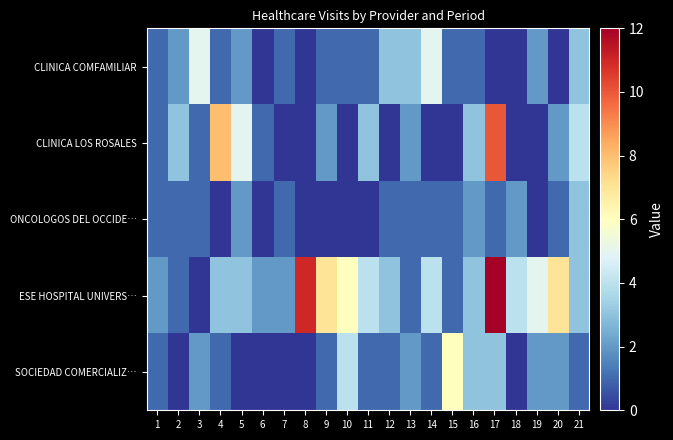

Reading left to right, transcribe all the data shown in this chart.

CLINICA COMFAMILIAR: 1=1	2=2	3=5	4=1	5=2	6=0	7=1	8=0	9=1	10=1	11=1	12=3	13=3	14=5	15=1	16=1	17=0	18=0	19=2	20=0	21=3
CLINICA LOS ROSALES: 1=1	2=3	3=1	4=8	5=5	6=1	7=0	8=0	9=2	10=0	11=3	12=0	13=2	14=0	15=0	16=3	17=10	18=0	19=0	20=2	21=4
ONCOLOGOS DEL OCCIDE…: 1=1	2=1	3=1	4=0	5=2	6=0	7=1	8=0	9=0	10=0	11=0	12=1	13=1	14=1	15=1	16=2	17=1	18=2	19=0	20=1	21=3
ESE HOSPITAL UNIVERS…: 1=2	2=1	3=0	4=3	5=3	6=2	7=2	8=11	9=7	10=6	11=4	12=3	13=1	14=4	15=1	16=3	17=12	18=4	19=5	20=7	21=3
SOCIEDAD COMERCIALIZ…: 1=1	2=0	3=2	4=1	5=0	6=0	7=0	8=0	9=1	10=4	11=1	12=1	13=2	14=1	15=6	16=3	17=3	18=0	19=2	20=2	21=1